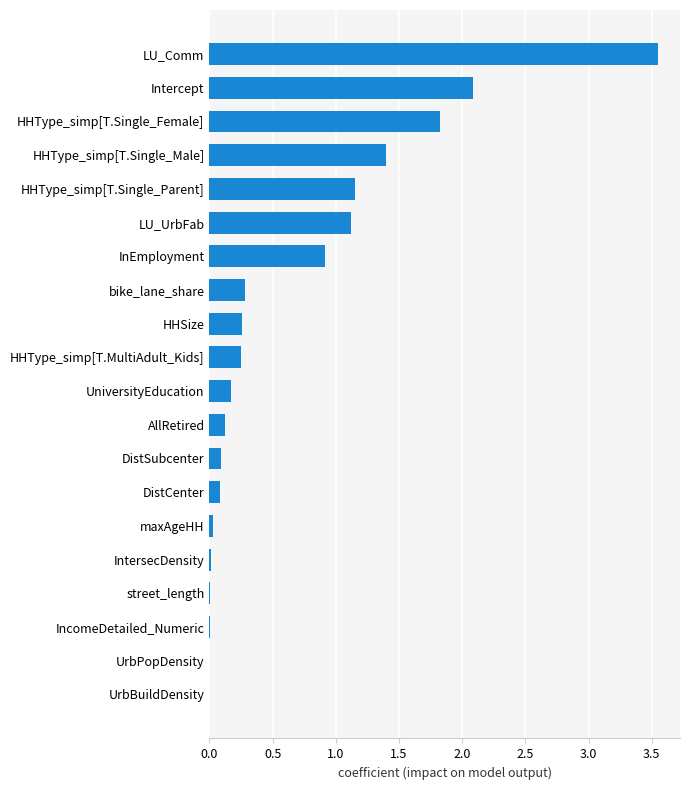

Is it true that the value at UniversityEducation is 0.3?

False